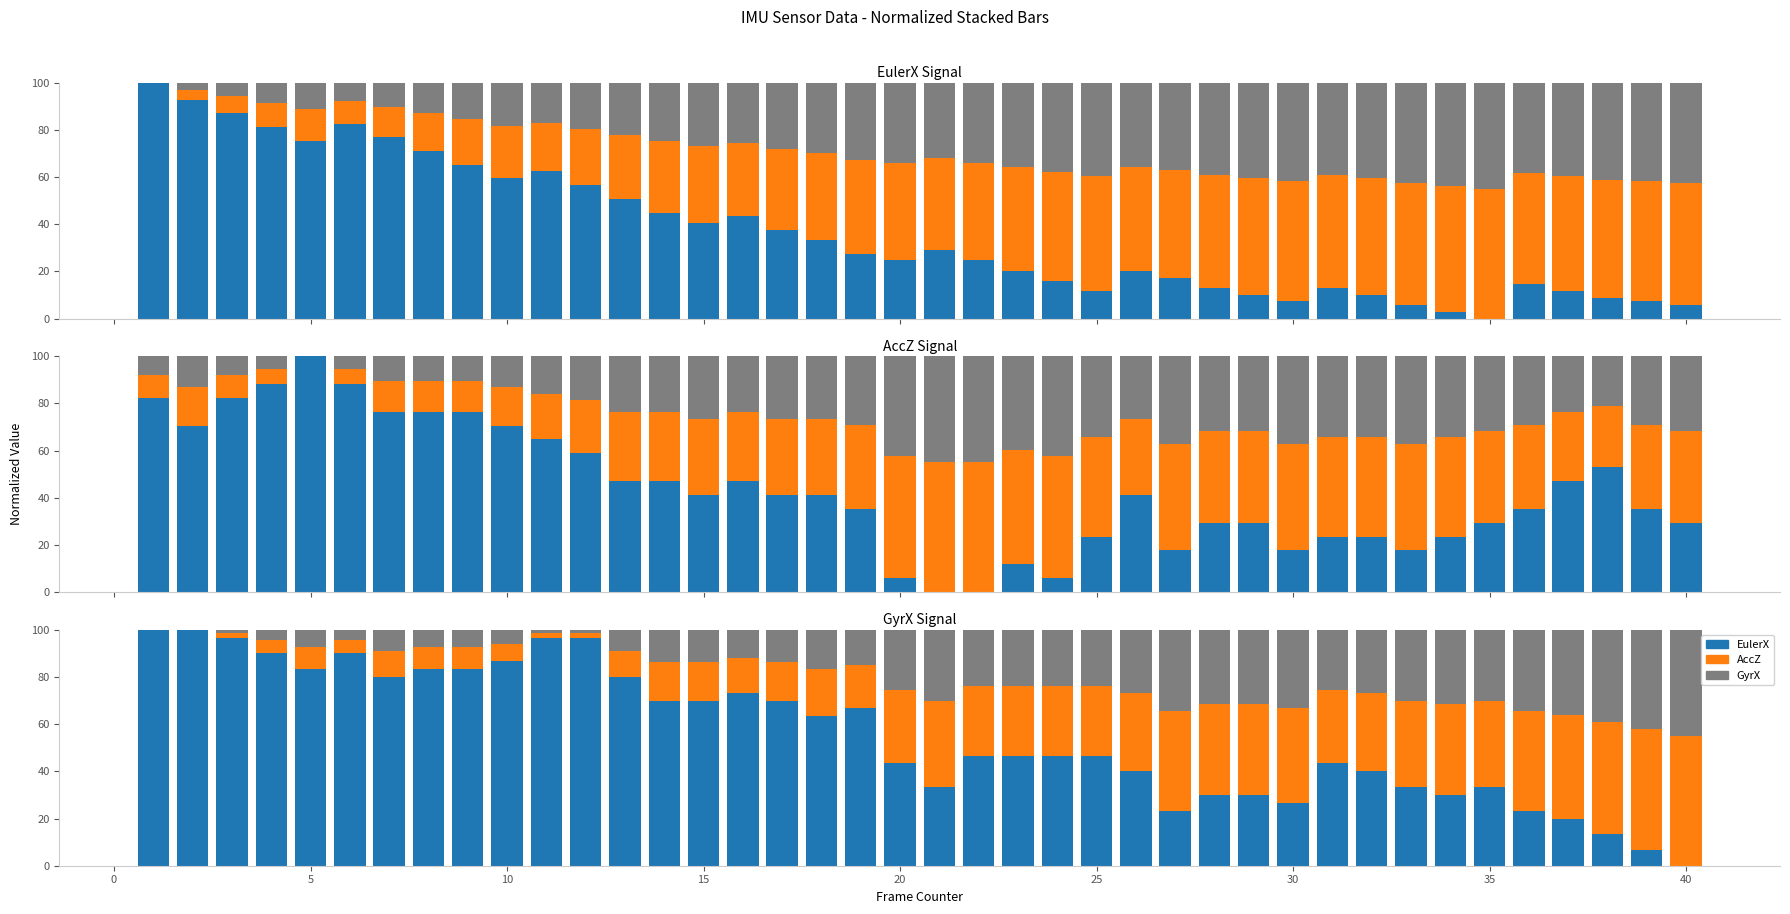

True or false: GyrX has a value of 6.0 at 10.

False